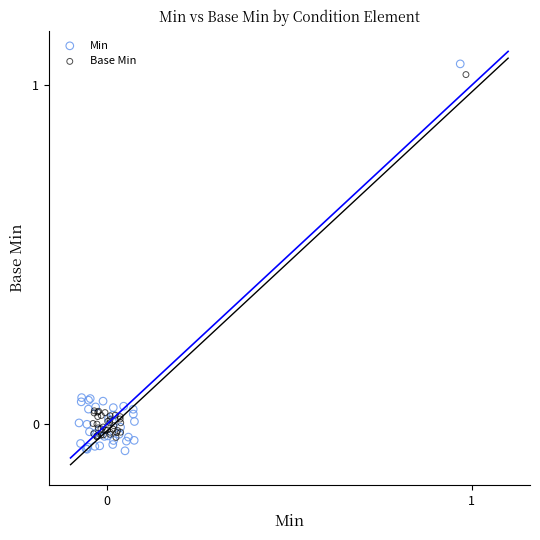

Which series has the widest spread of Y values?

Min